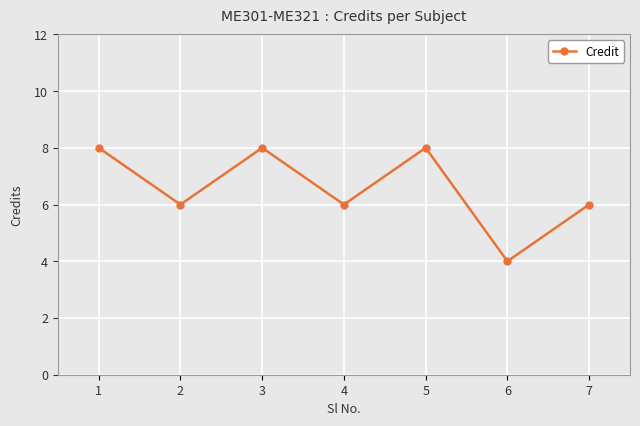

Which category has the lowest value across all series?

6